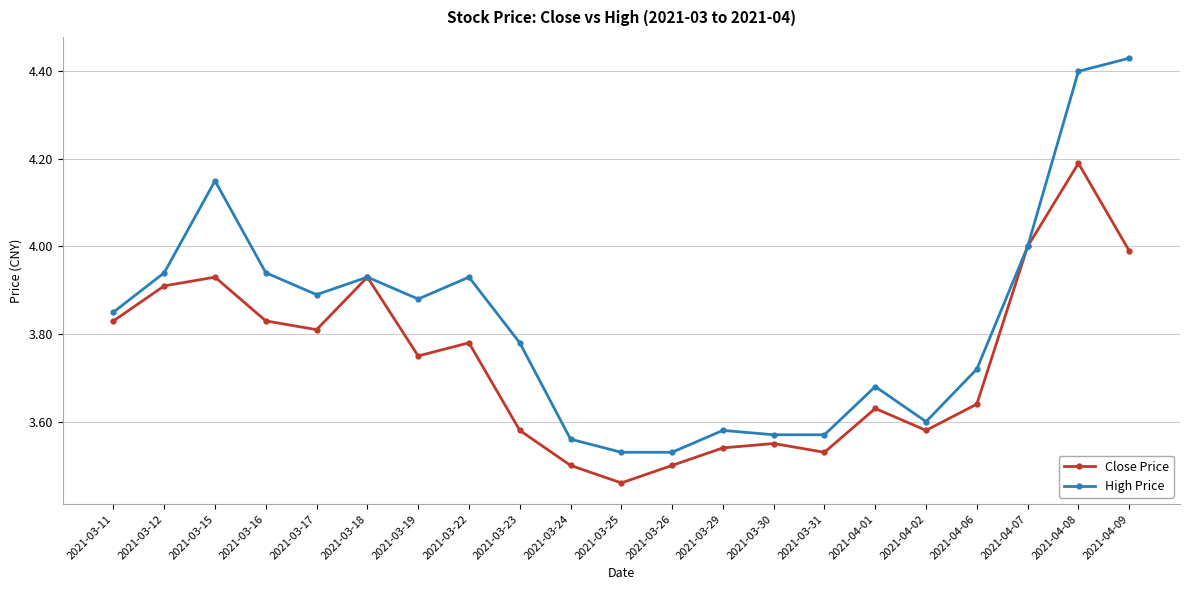

Which category has the highest value in the High Price series?

2021-04-09